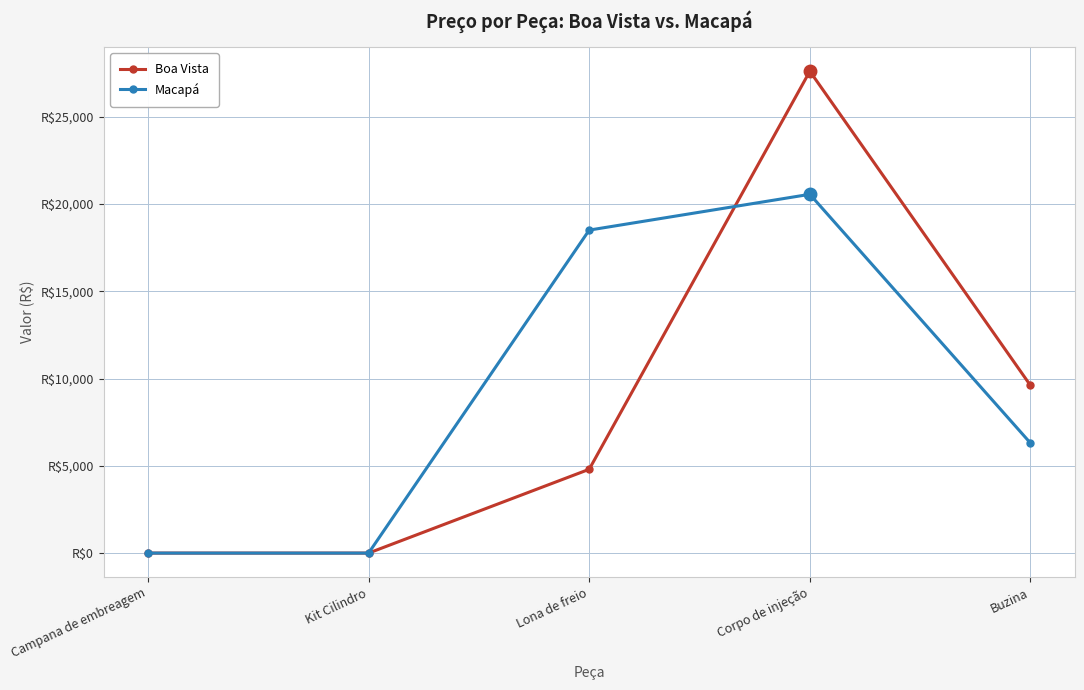

Does the chart have visible grid lines?

Yes